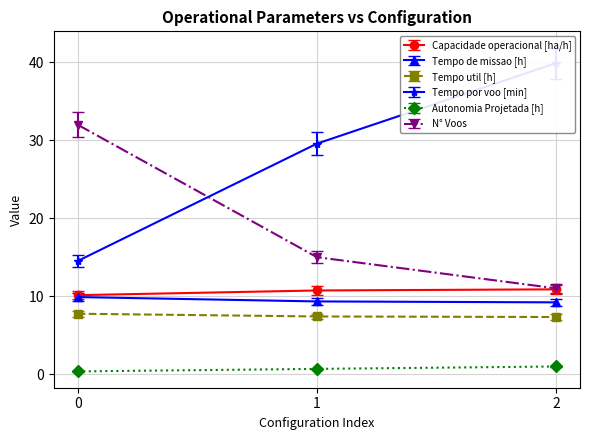

What is the difference between the second highest and minimum values in the Tempo util [h] series?

0.1